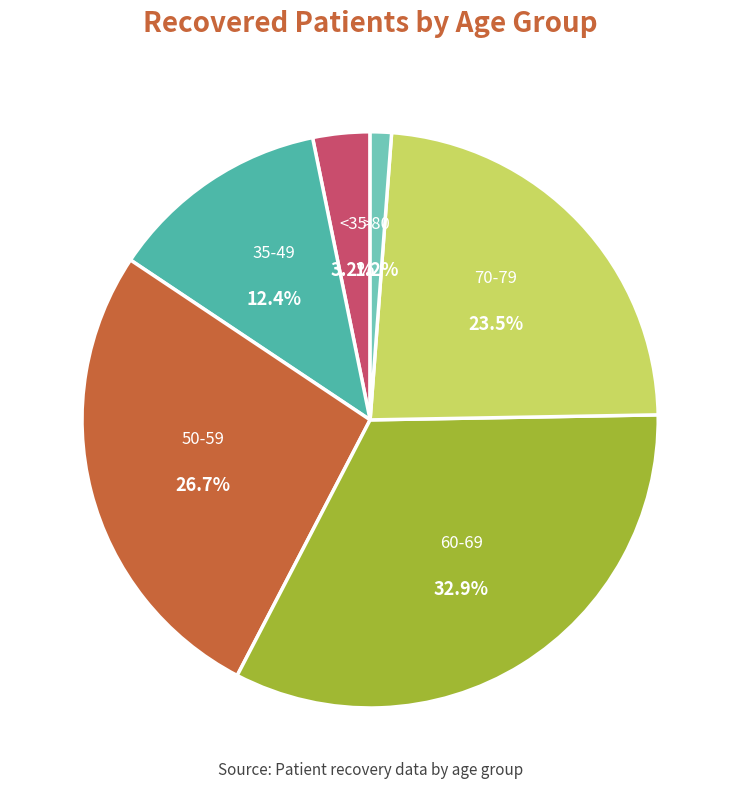

Is there any slice that represents more than half of the pie?

No